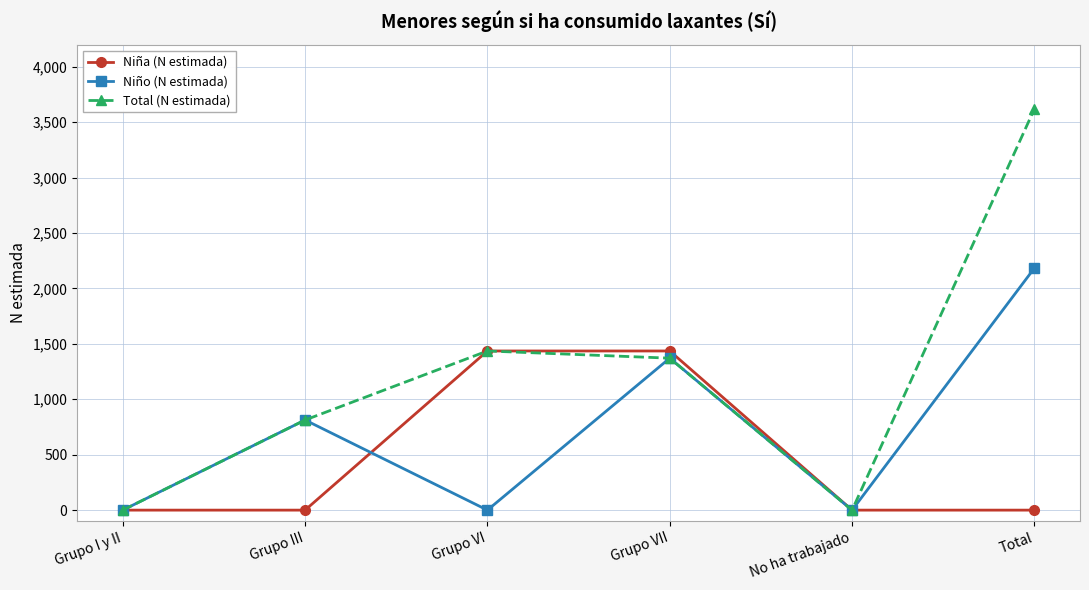

What is the approximate value of Total (N estimada) at Grupo III?

813